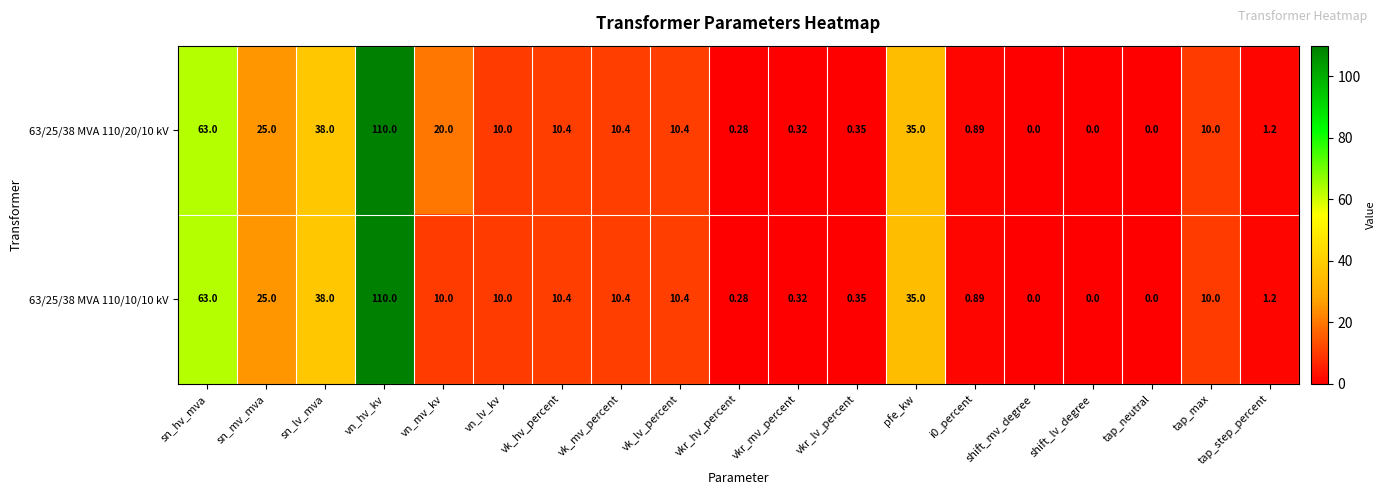

How many series are shown in this chart?

2